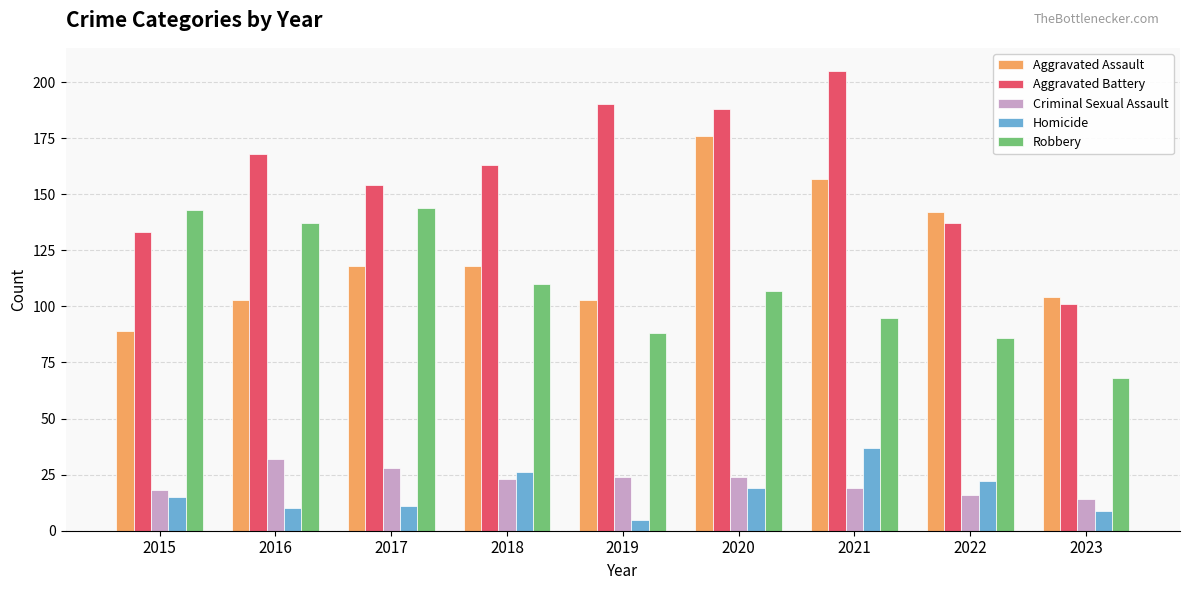

What is the sum of all Robbery values?

978